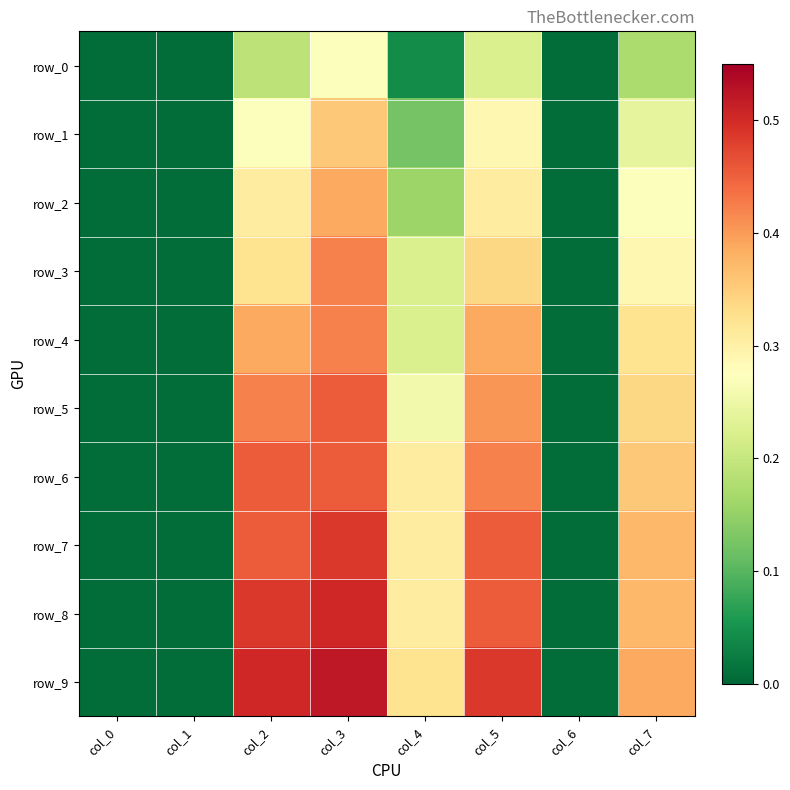

Rank the series by their maximum value, from lowest to highest.

row_0, row_1, row_2, row_3, row_4, row_5, row_6, row_7, row_8, row_9